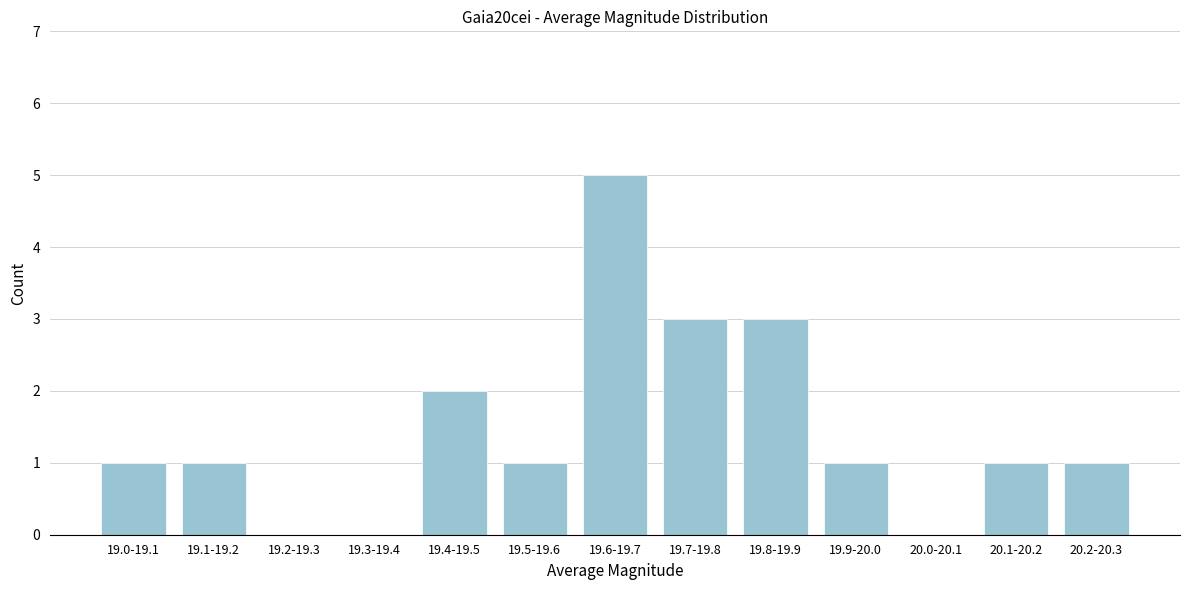

Reading left to right, transcribe all the data shown in this chart.

19.0-19.1=1	19.1-19.2=1	19.2-19.3=0	19.3-19.4=0	19.4-19.5=2	19.5-19.6=1	19.6-19.7=5	19.7-19.8=3	19.8-19.9=3	19.9-20.0=1	20.0-20.1=0	20.1-20.2=1	20.2-20.3=1